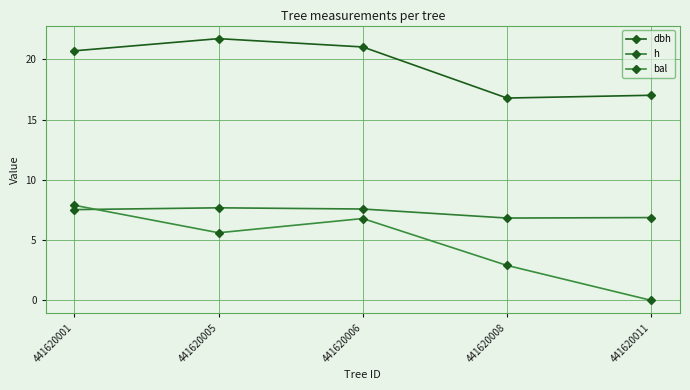

Reading left to right, transcribe all the data shown in this chart.

dbh: 441620001=20.7	441620005=21.7	441620006=21.0	441620008=16.8	441620011=17.0
h: 441620001=7.5	441620005=7.7	441620006=7.6	441620008=6.8	441620011=6.9
bal: 441620001=7.9	441620005=5.6	441620006=6.8	441620008=2.9	441620011=0.0